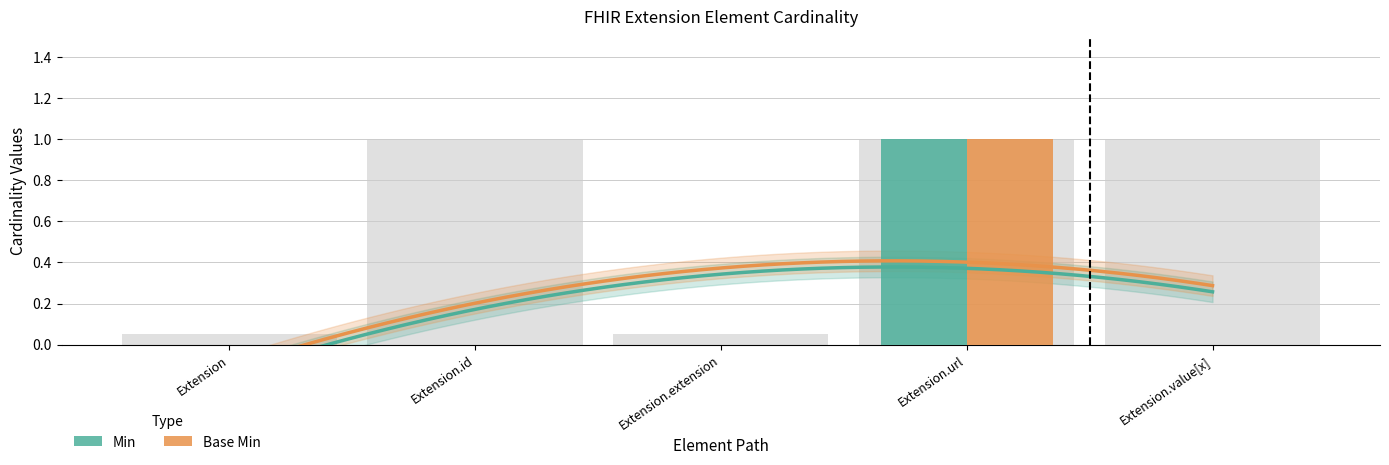

Between Extension.id and Extension.url, which series saw the biggest shift?

Min